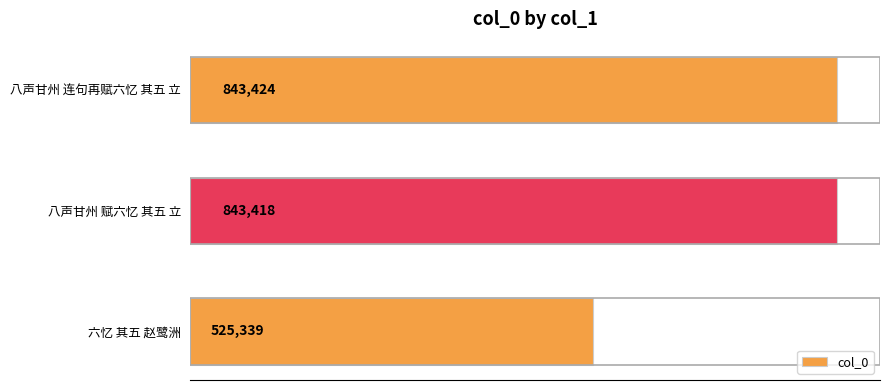

Are the bars horizontal?

Yes